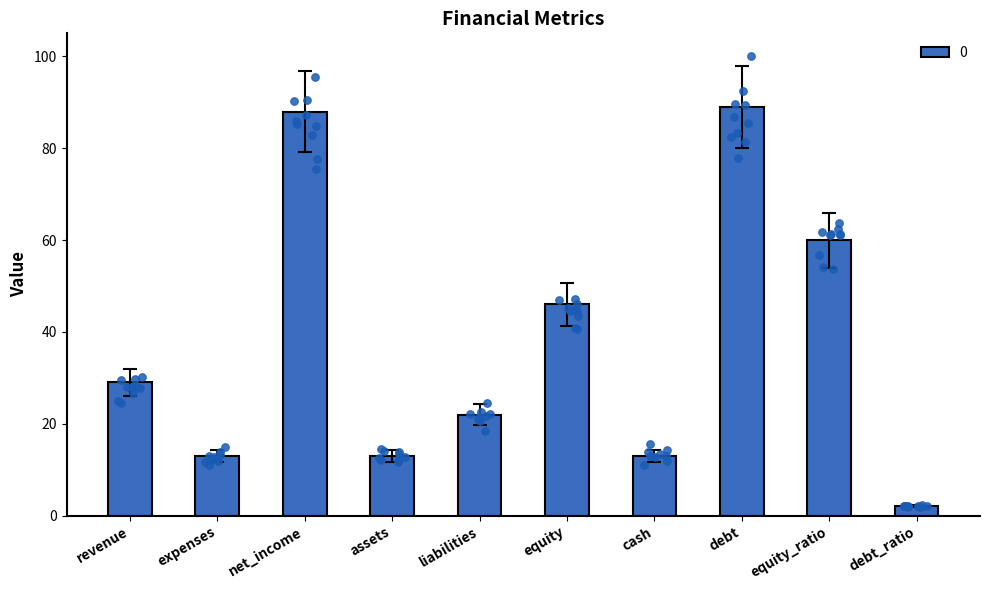

What is the change in value from revenue to net_income?

+53.1